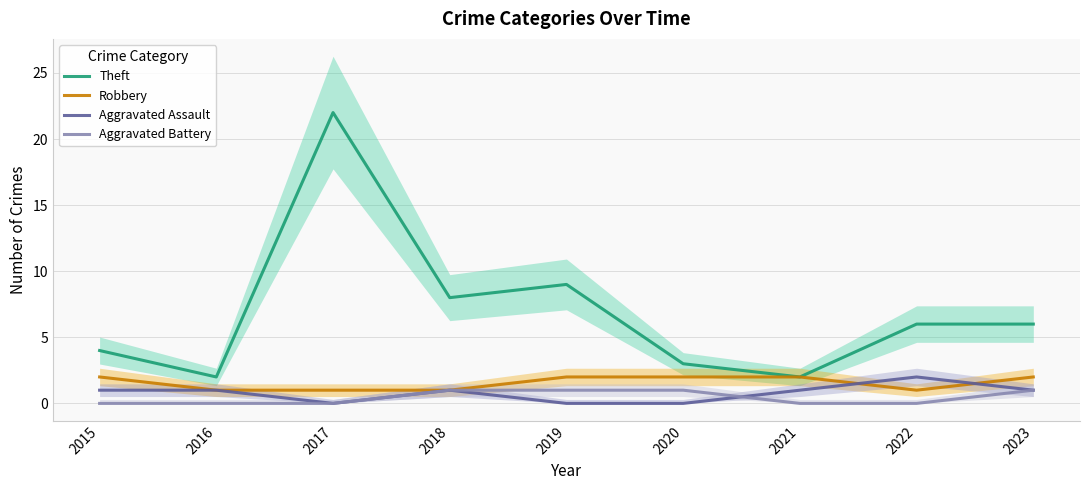

Is the value of Robbery at 2017 greater than the value of Aggravated Assault at 2015?

No